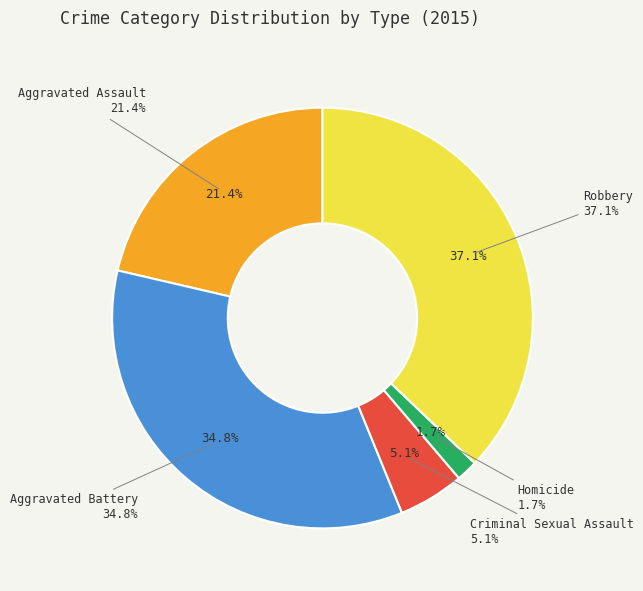

Count the number of slices in the pie.

5